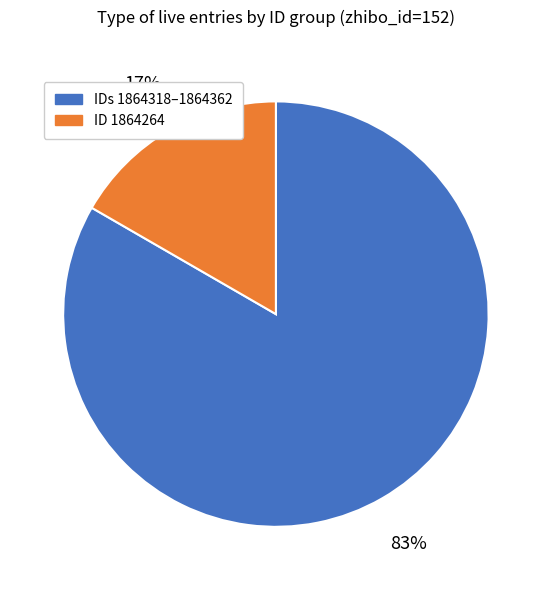

Count the number of slices in the pie.

2